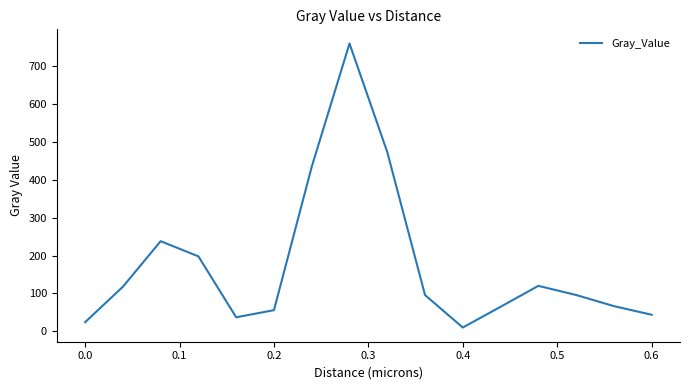

What is the maximum value shown in the chart?

760.7